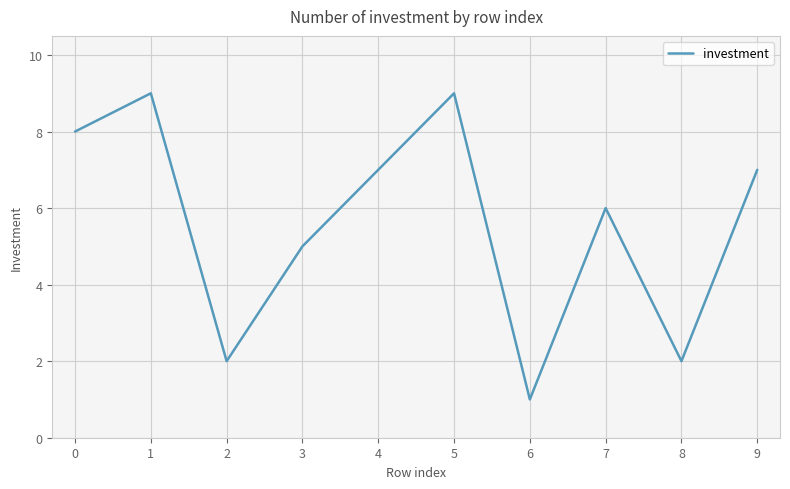

What is the approximate value at 4?

7